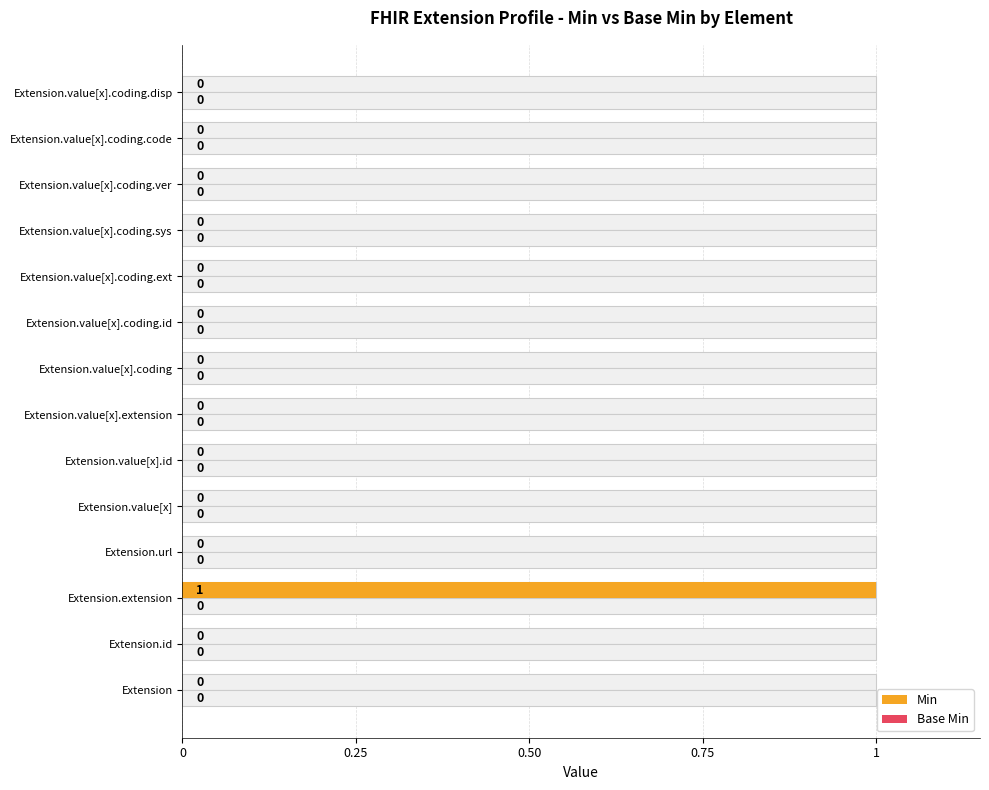

How many groups of bars are there?

14